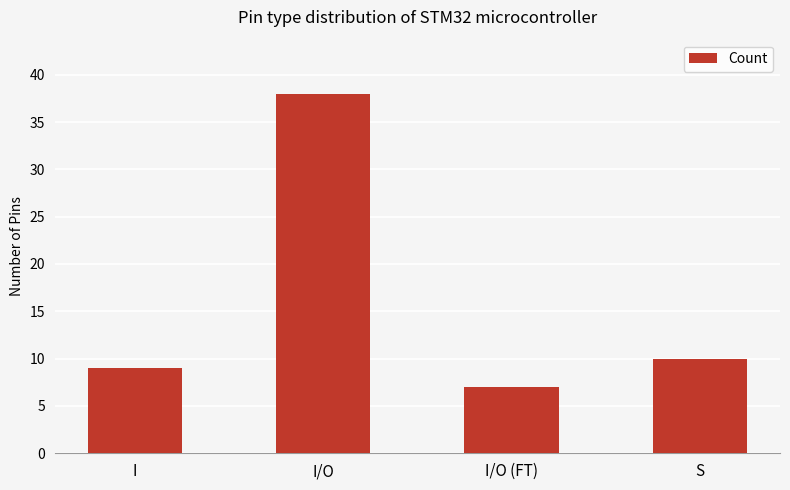

What is the average value?

16